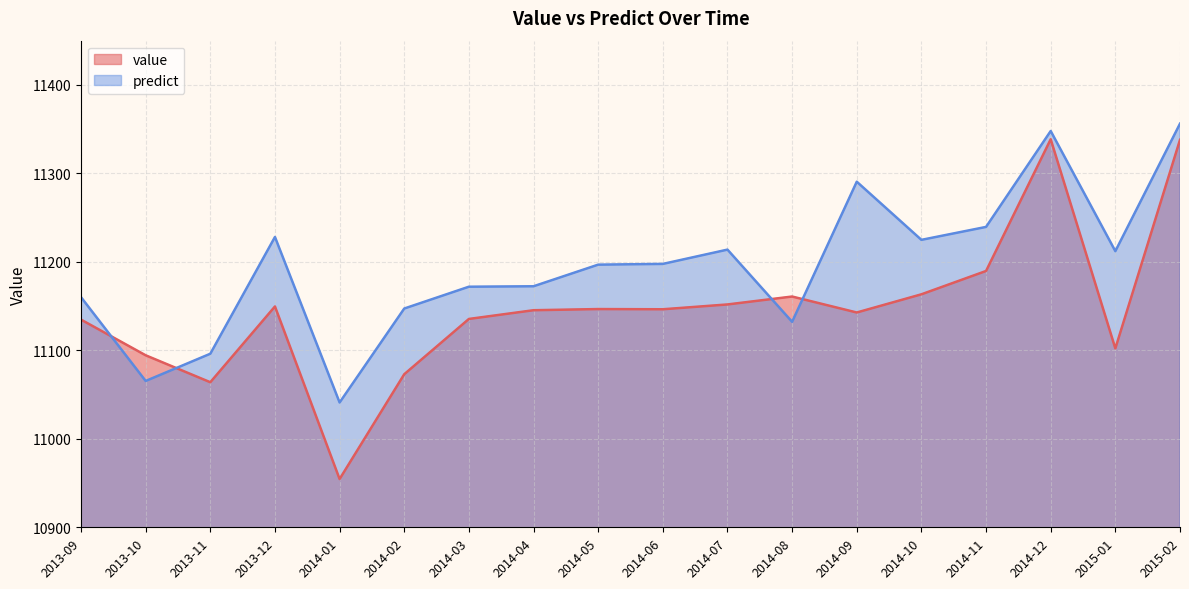

What is the total value across all series at 2013-12?

22377.7